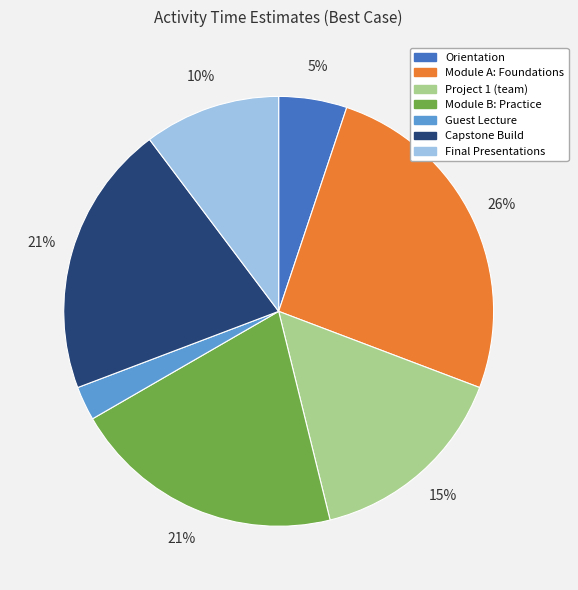

Which has a higher value, Module A: Foundations or Capstone Build?

Module A: Foundations